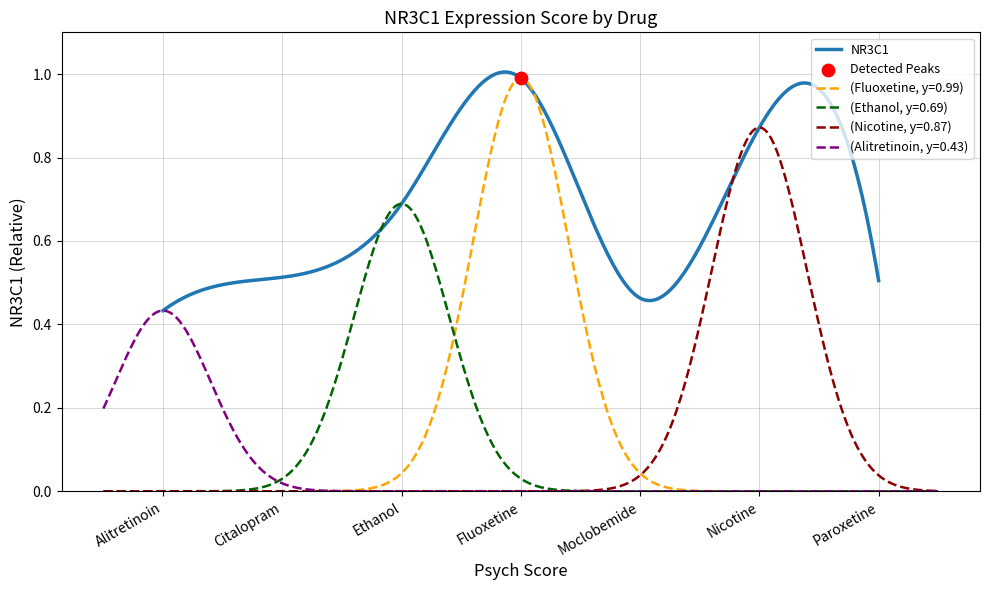

What is the change in value from Alitretinoin to Ethanol?

+0.3